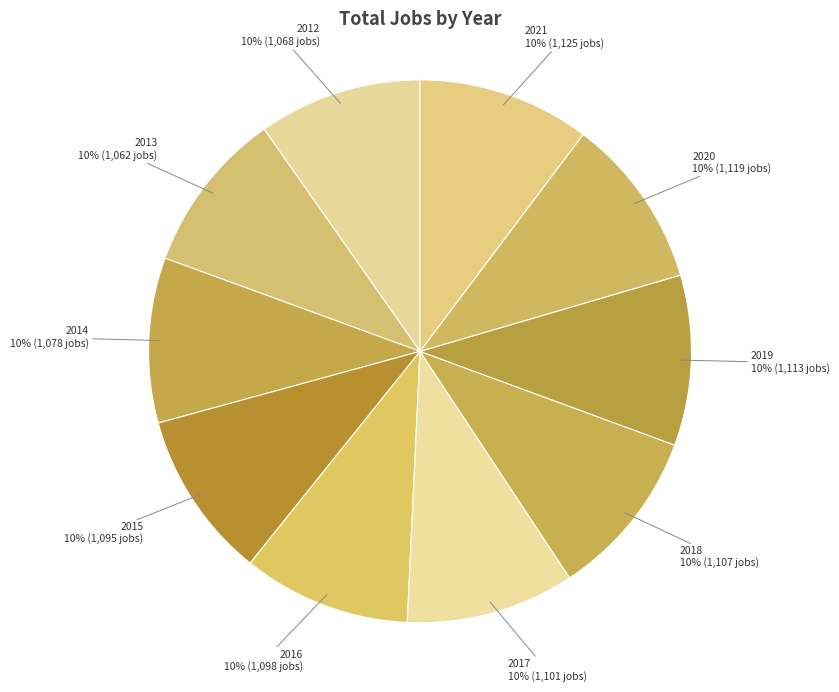

How many slices are in this pie chart?

10